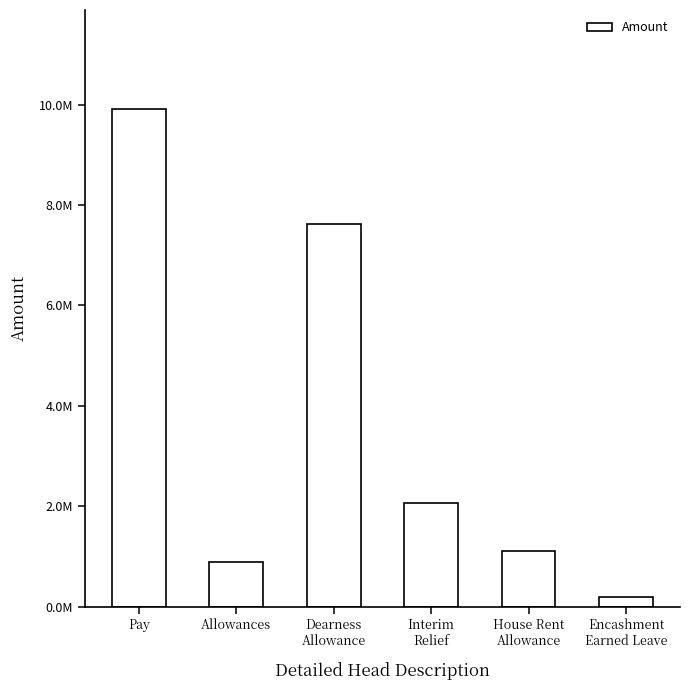

What is the difference between the values at Pay and Dearness
Allowance?

2281181